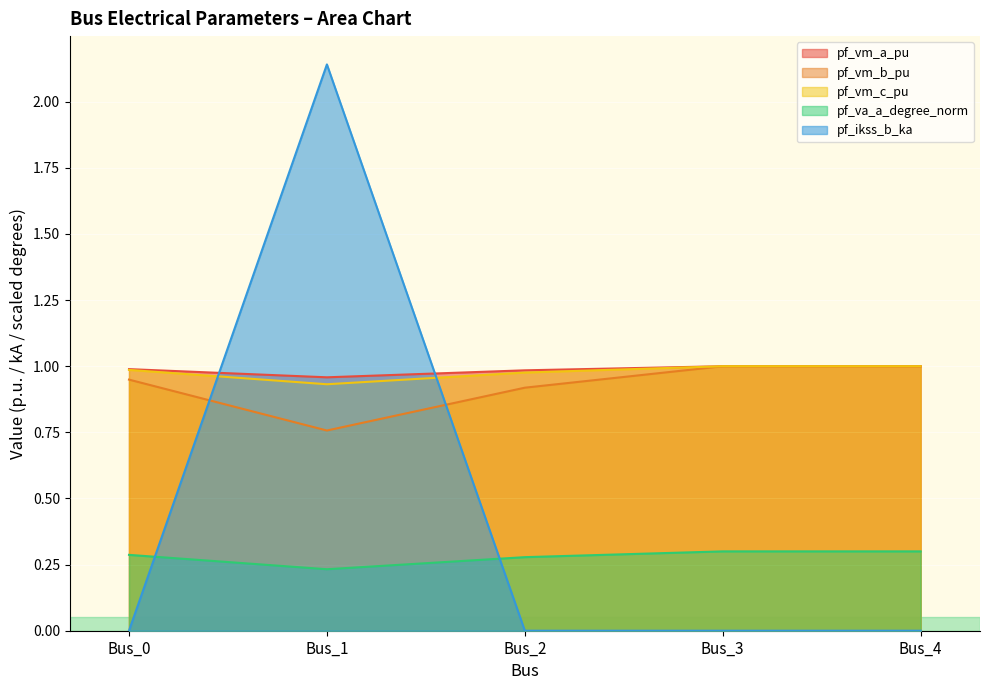

Between which two adjacent categories do pf_vm_c_pu and pf_ikss_b_ka first intersect?

Bus_0 and Bus_1